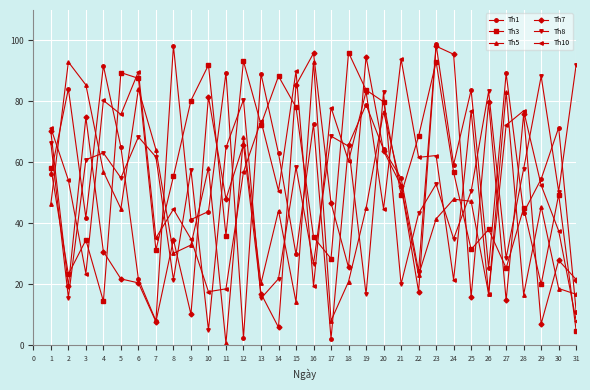

Between 12 and 28, which series saw the biggest shift?

Th5